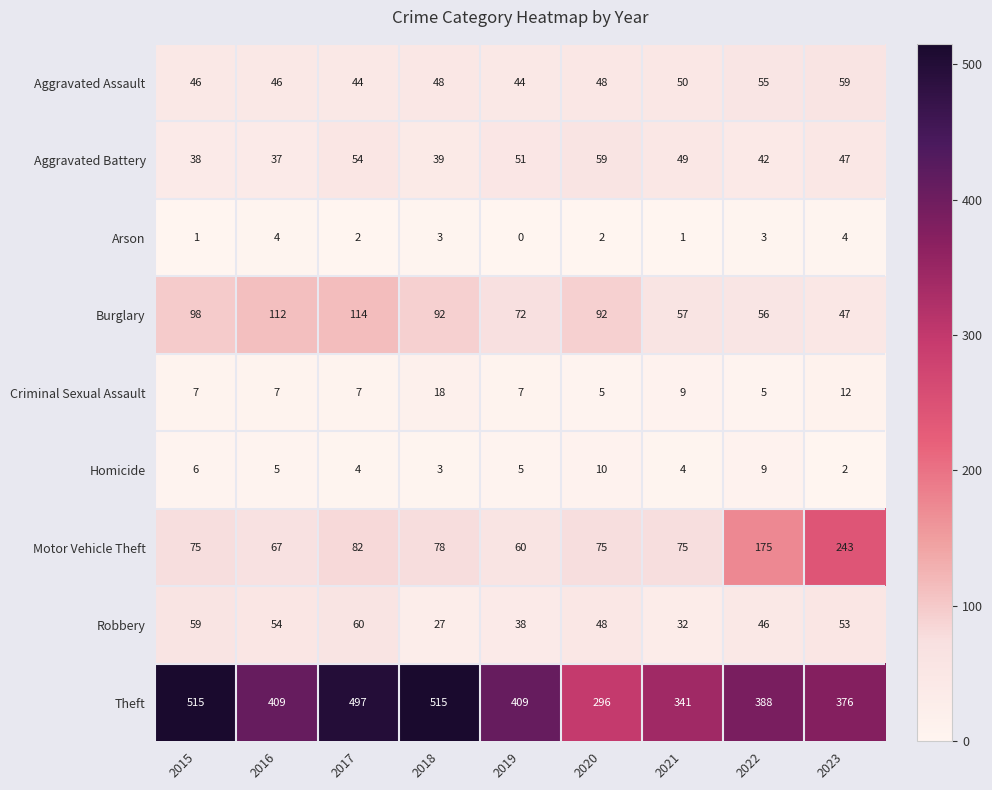

Is the value of Robbery at 2020 greater than the value of Motor Vehicle Theft at 2015?

No